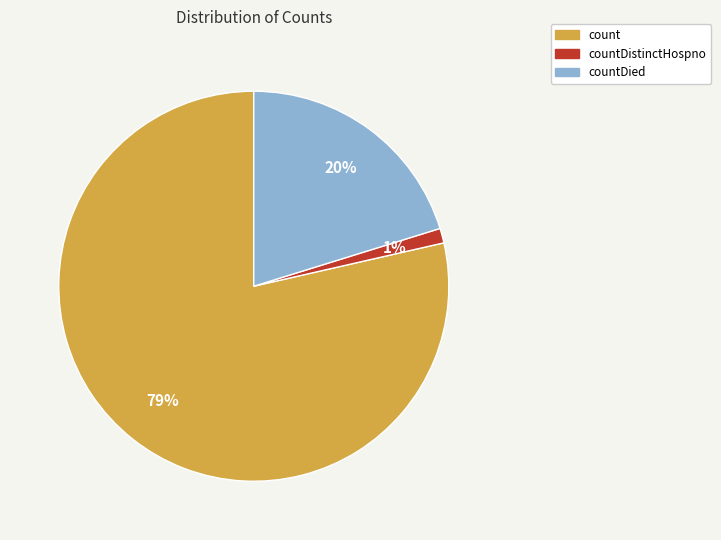

Is there a majority slice in this chart?

Yes